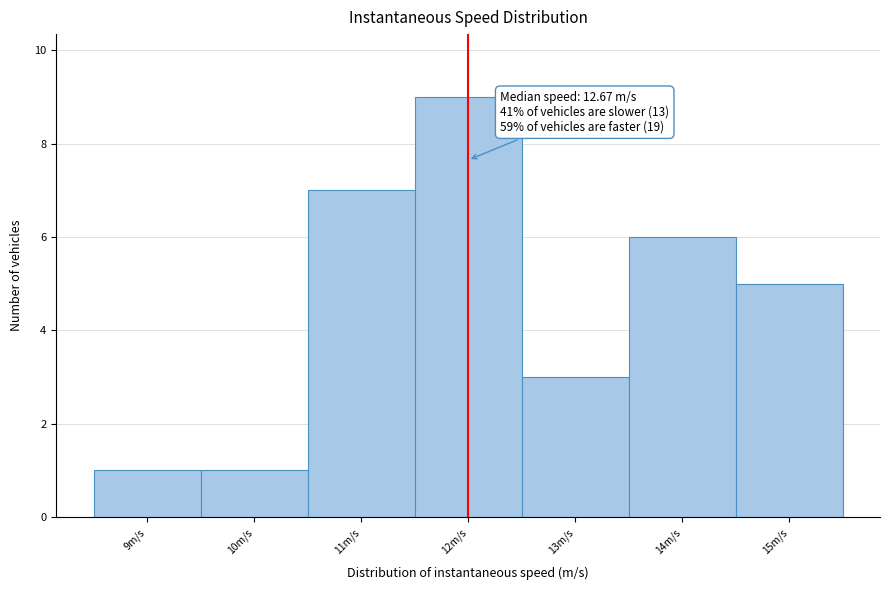

Reading right to left, transcribe all the data shown in this chart.

15m/s=5	14m/s=6	13m/s=3	12m/s=9	11m/s=7	10m/s=1	9m/s=1